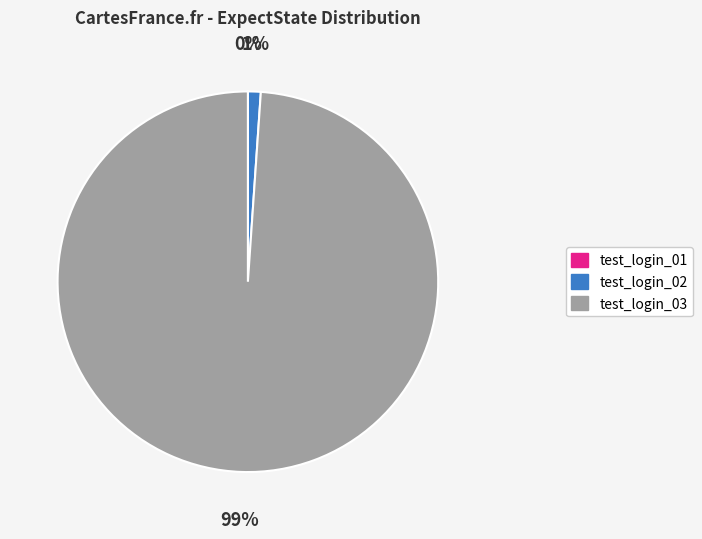

To the nearest percent, what percentage of the pie is test_login_03?

99%